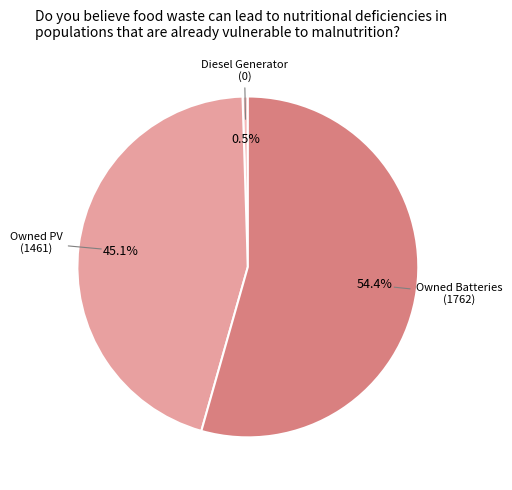

Which slice is the smallest?

Diesel Generator